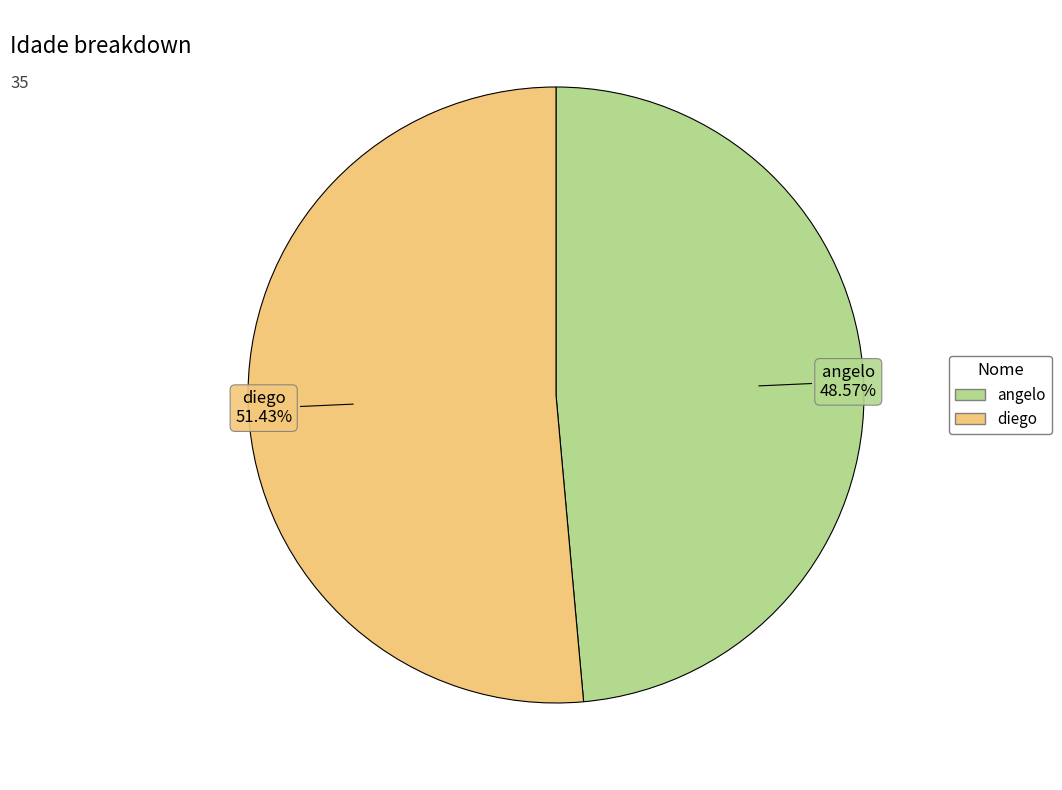

Which category has the biggest portion of the pie?

diego